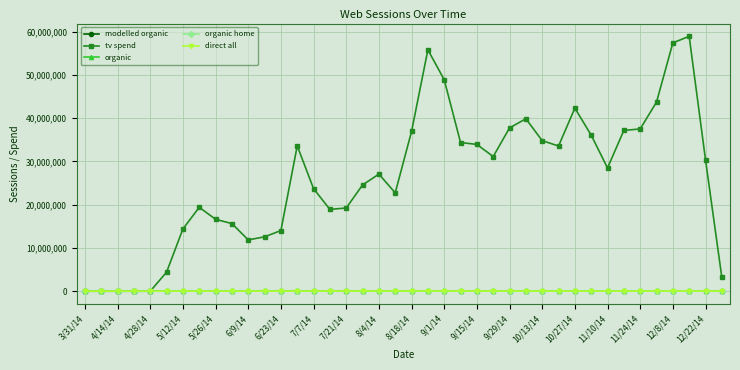

Which series has the widest spread of values?

tv spend